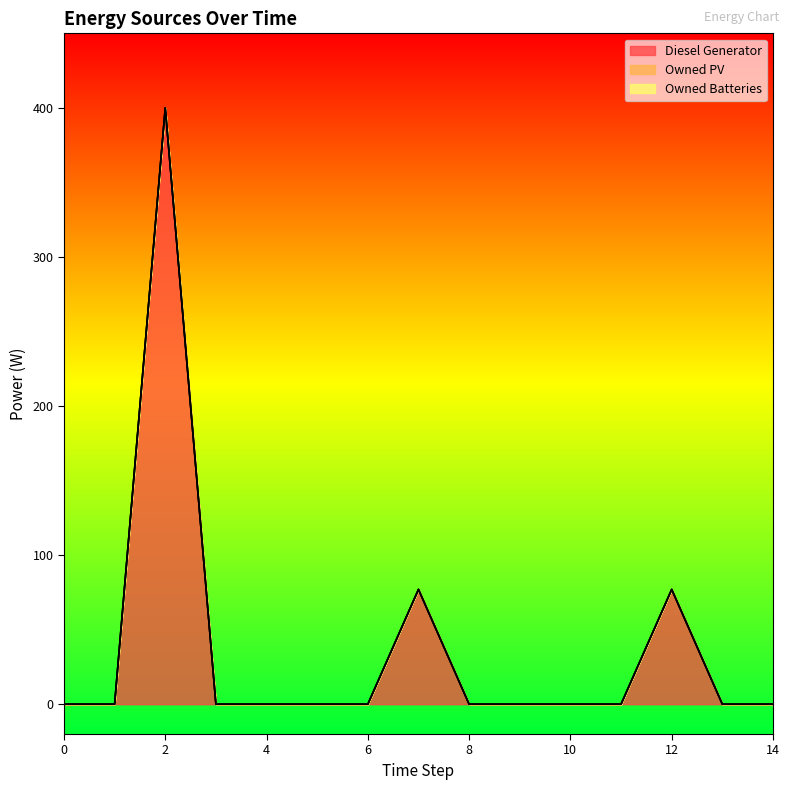

At how many categories does at least one series exceed 114?

1